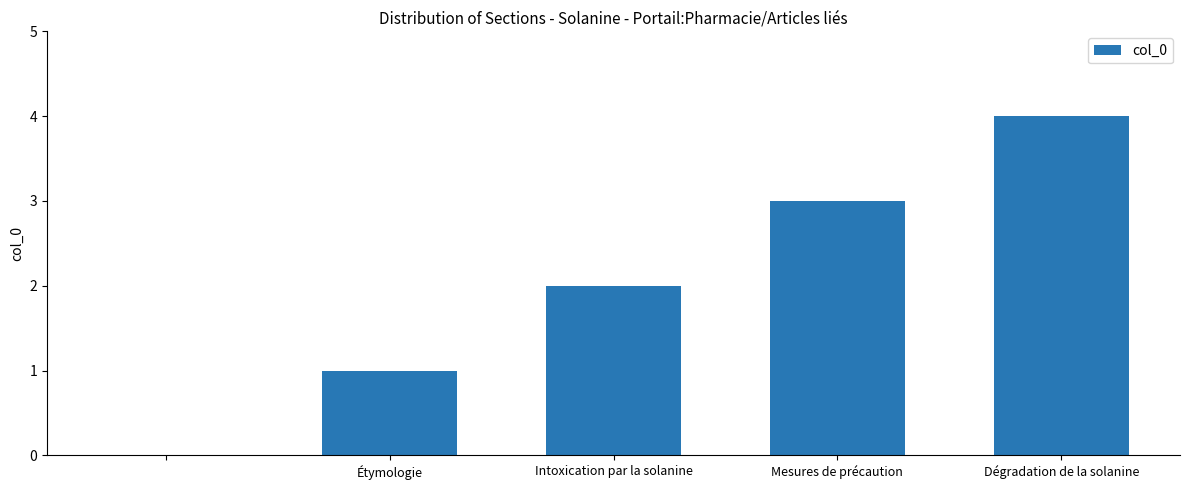

What is the sum of all values?

10